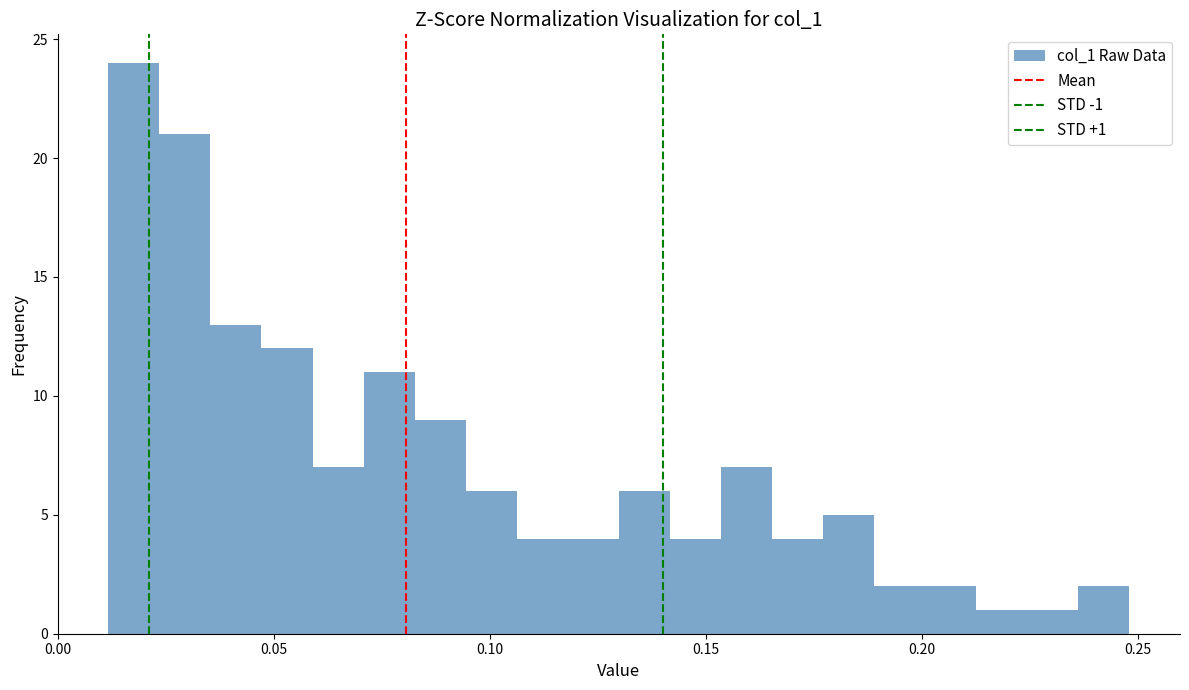

Around what value on the x-axis is the tallest bar? Give the approximate position of its centre, as read against the axis.

0.020